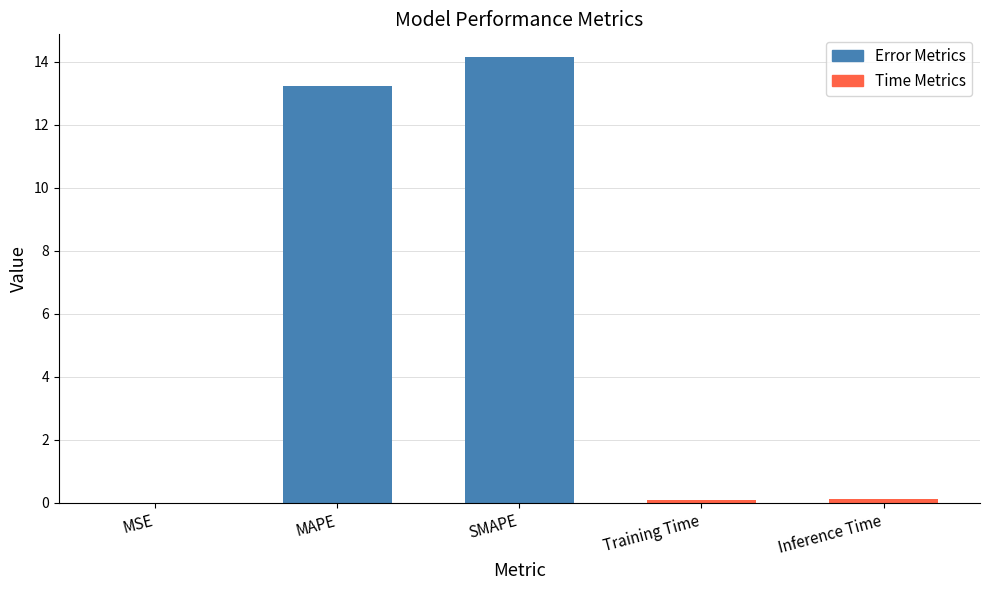

What is the sum of the values at SMAPE and MAPE?

27.4